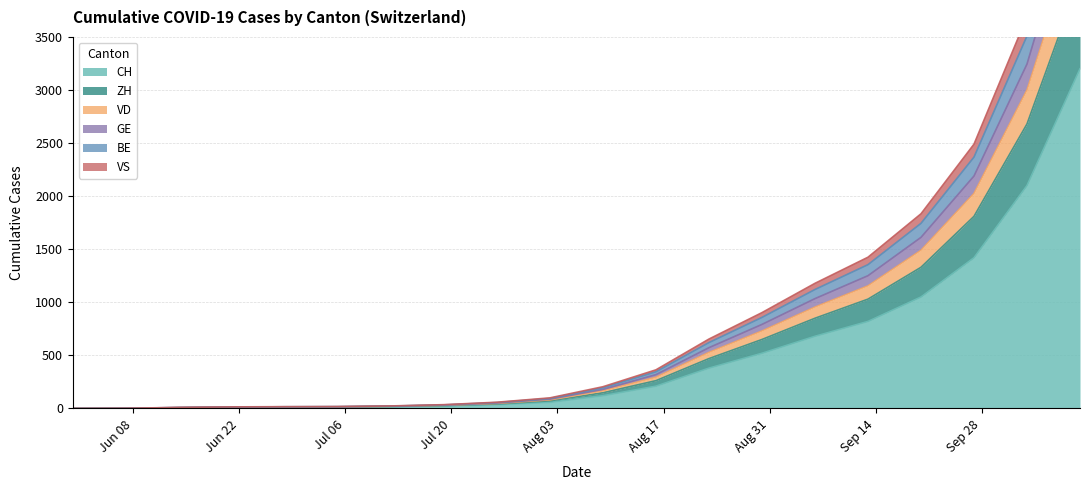

What is the value of the CH point at the 18th from the left?

1420